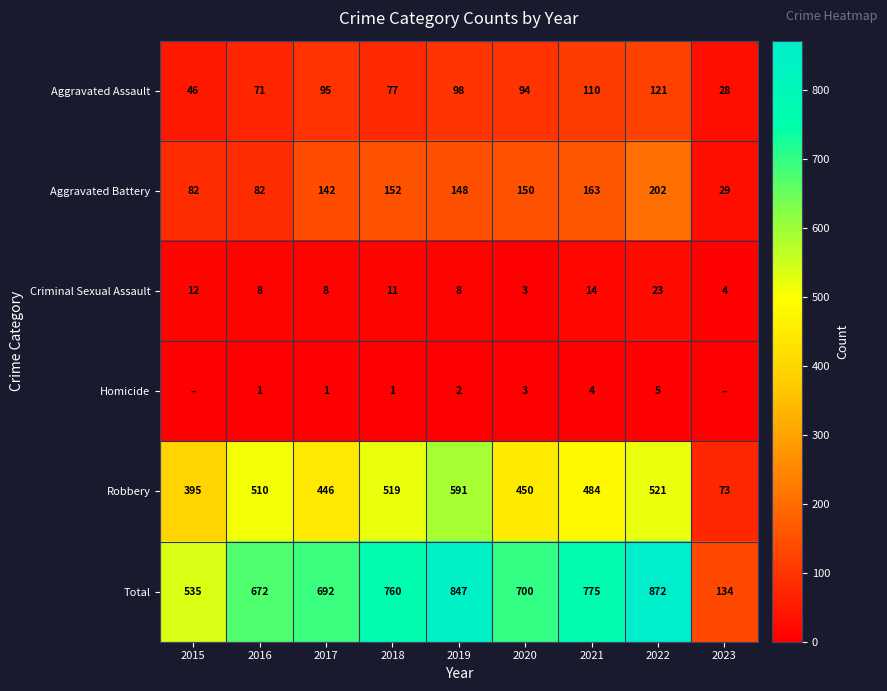

Is it true that Robbery equals 395 at 2015?

True